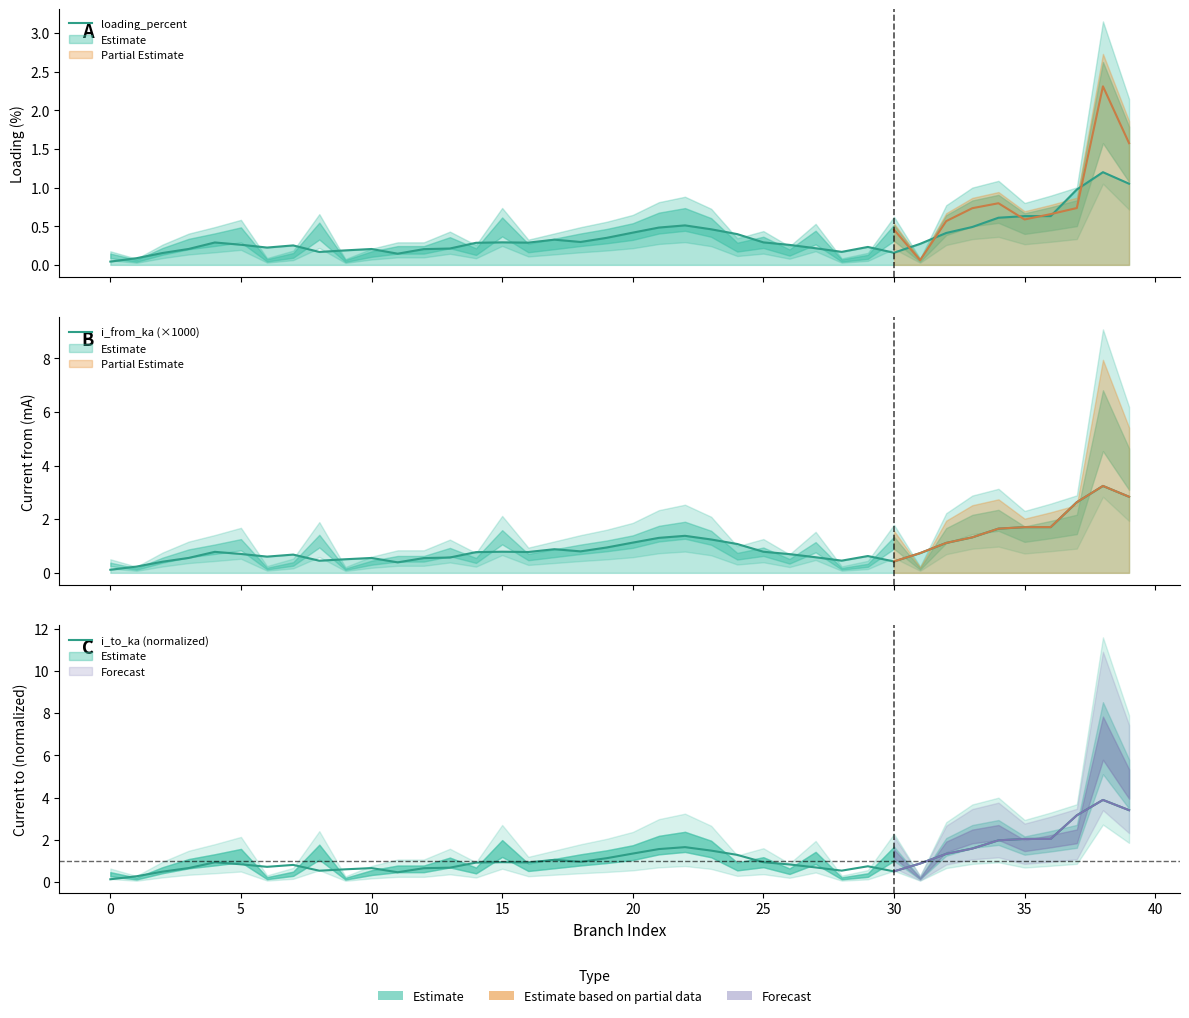

In i_from_ka (×1000), how many points are higher than both neighbors (excluding endpoints)?

8